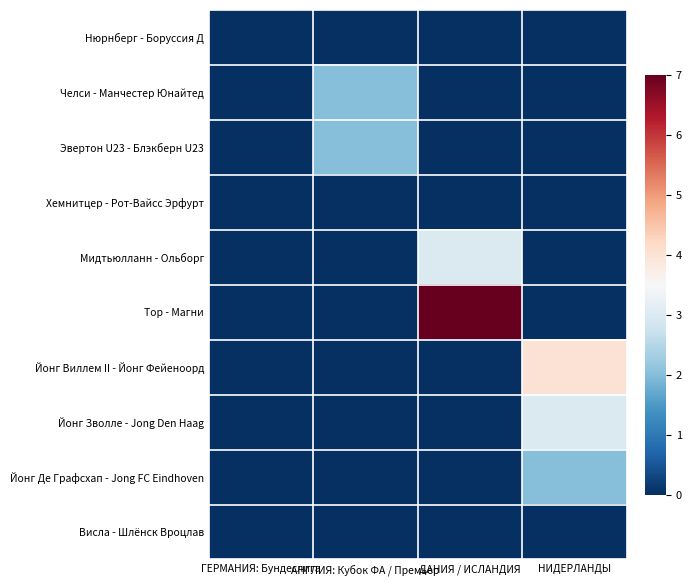

At which category does the chart reach its minimum across all series?

ГЕРМАНИЯ: Бундеслига